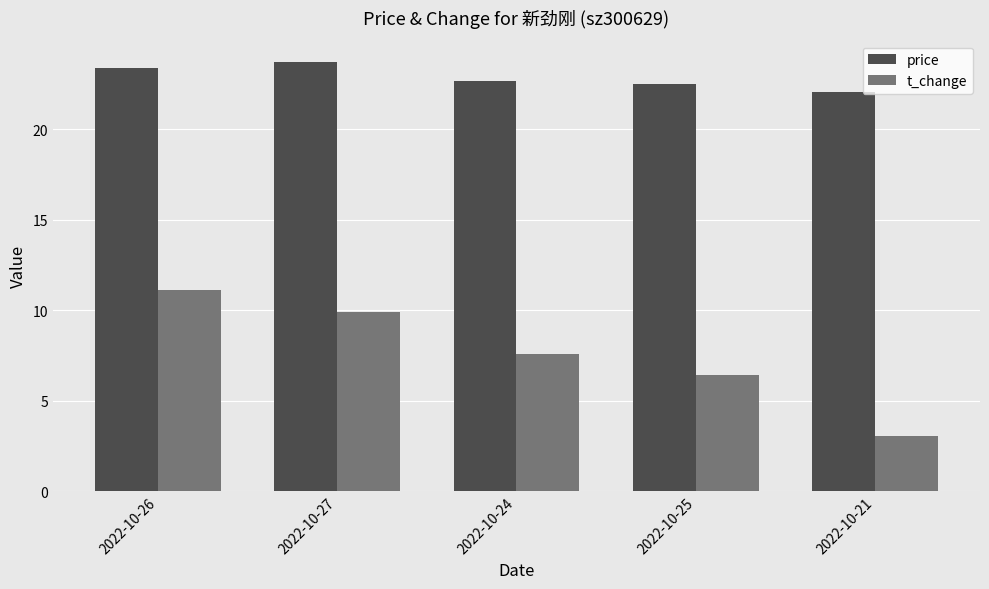

What is the value of the t_change bar at the 1st from the left?

11.1